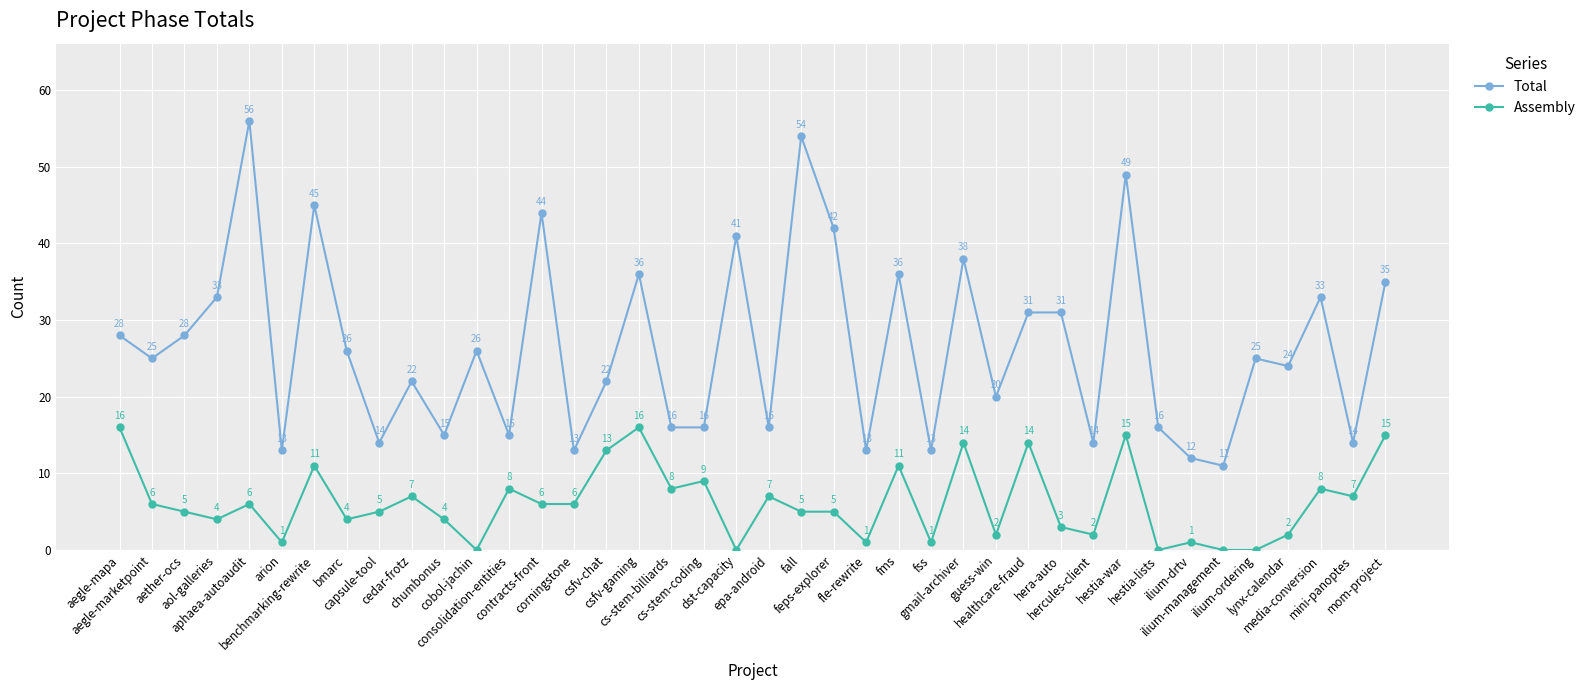

How many categories are shown in the chart?

40